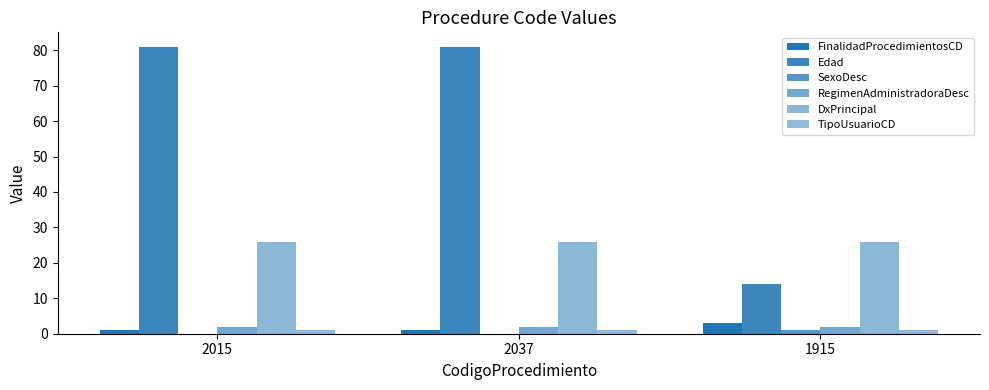

How many series are shown in this chart?

6